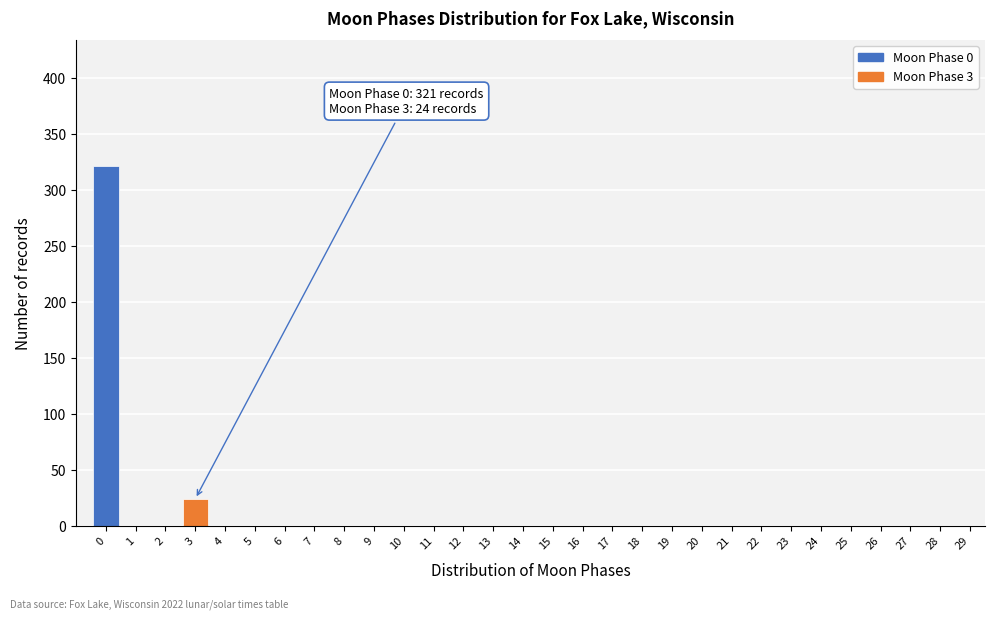

Reading right to left, what are all the values shown in this chart?

29=0	28=0	27=0	26=0	25=0	24=0	23=0	22=0	21=0	20=0	19=0	18=0	17=0	16=0	15=0	14=0	13=0	12=0	11=0	10=0	9=0	8=0	7=0	6=0	5=0	4=0	3=24	2=0	1=0	0=321